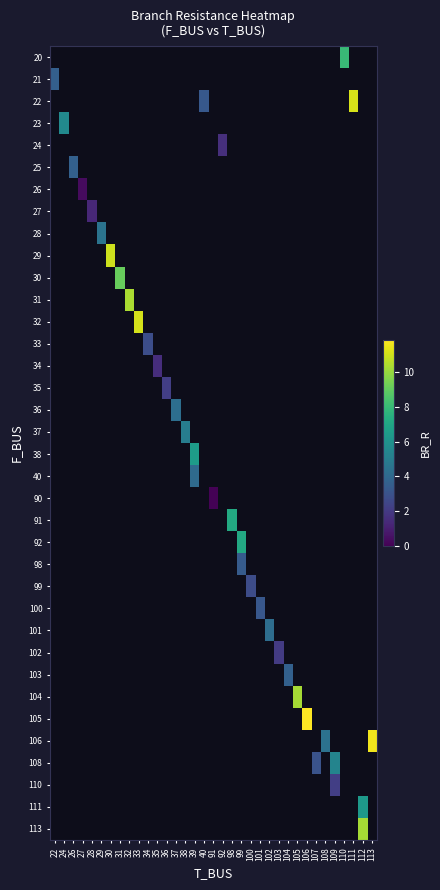

Between 33 and 107, which is larger?

107